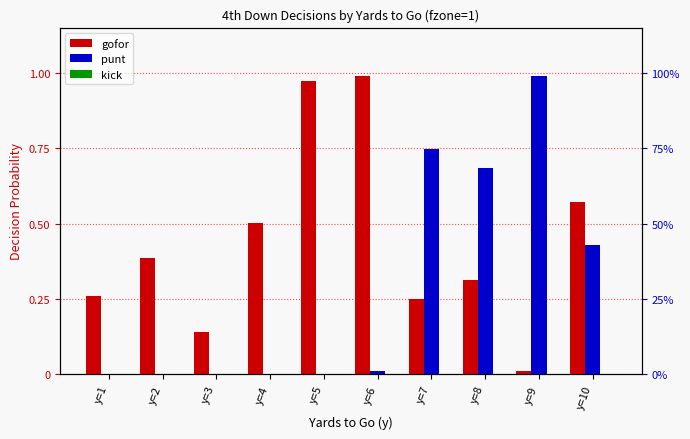

Is the value of punt at y=6 greater than the value of kick at y=5?

Yes